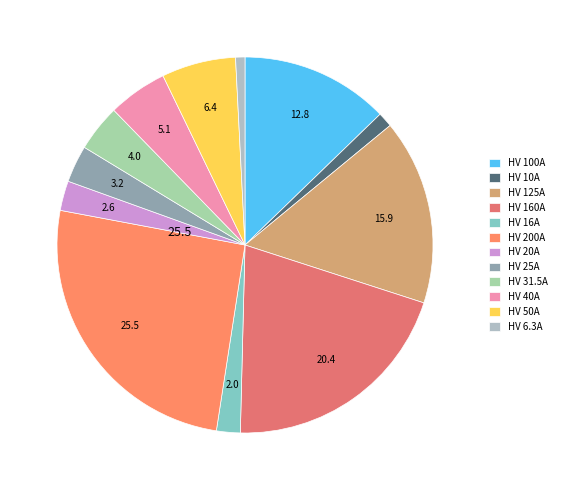

The HV 125A slice represents 5% of the pie. True or false?

False